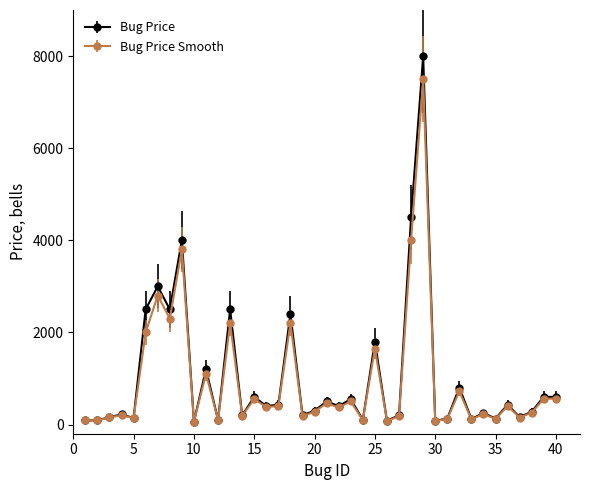

Which series has the widest spread of values?

Bug Price